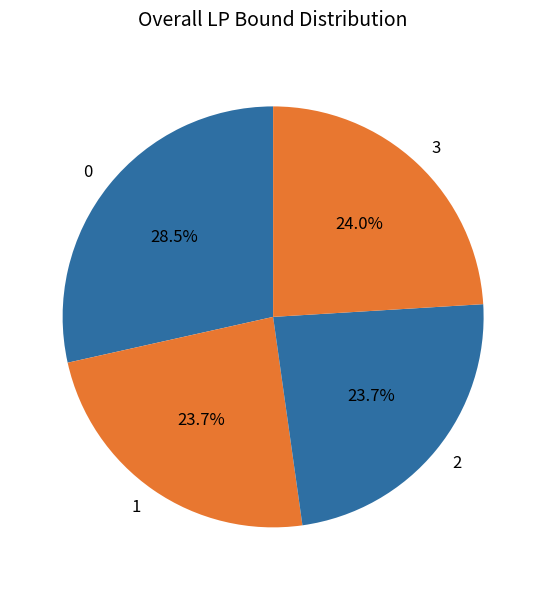

The 2 slice represents 24% of the pie. True or false?

True